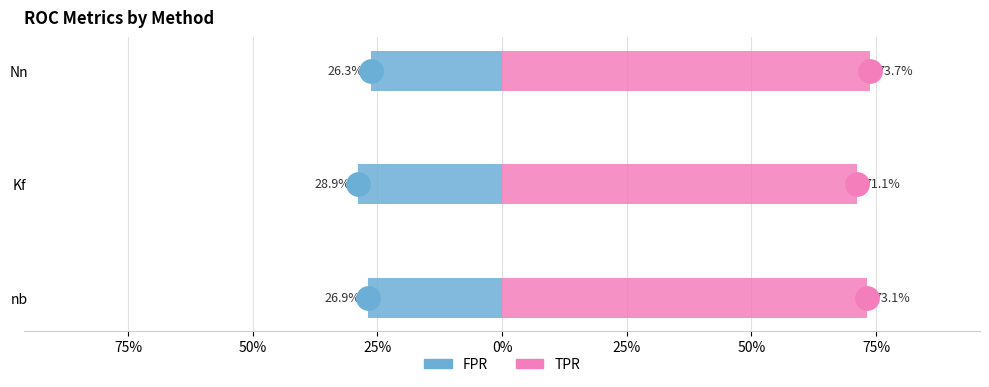

What is the maximum value shown in the chart?

0.7